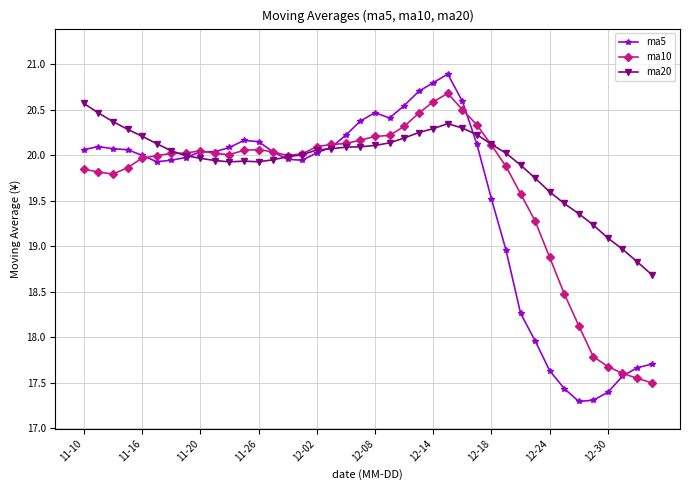

What is the difference between the maximum and second lowest values in the ma10 series?

3.1